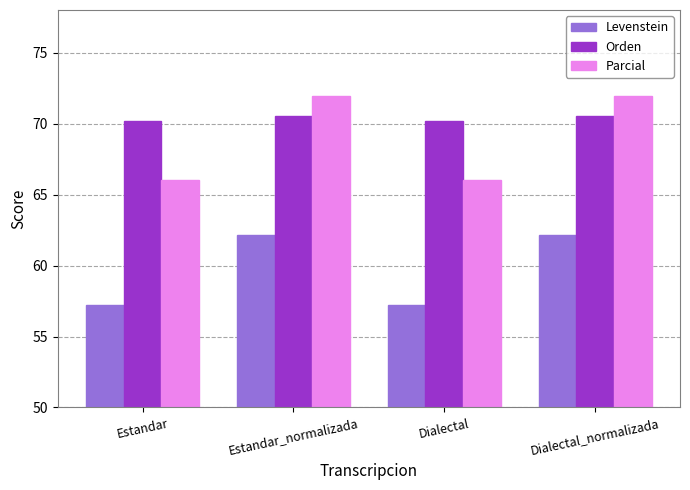

What is the average value of the Parcial series?

69.0